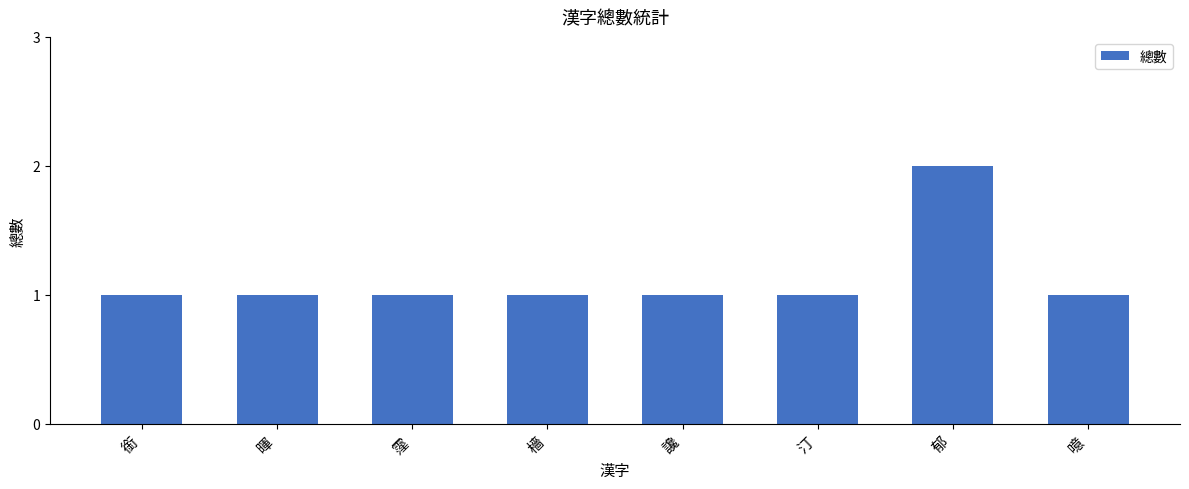

The value at 銜 is 2. True or false?

False